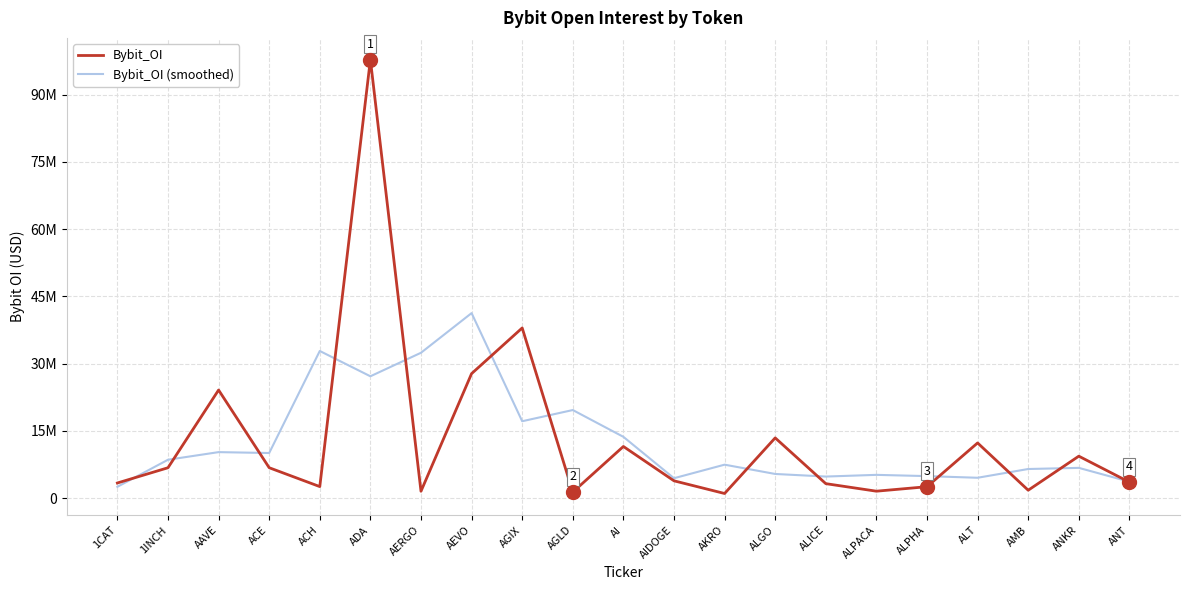

What are all the series names shown in the legend?

Bybit_OI, Bybit_OI (smoothed)